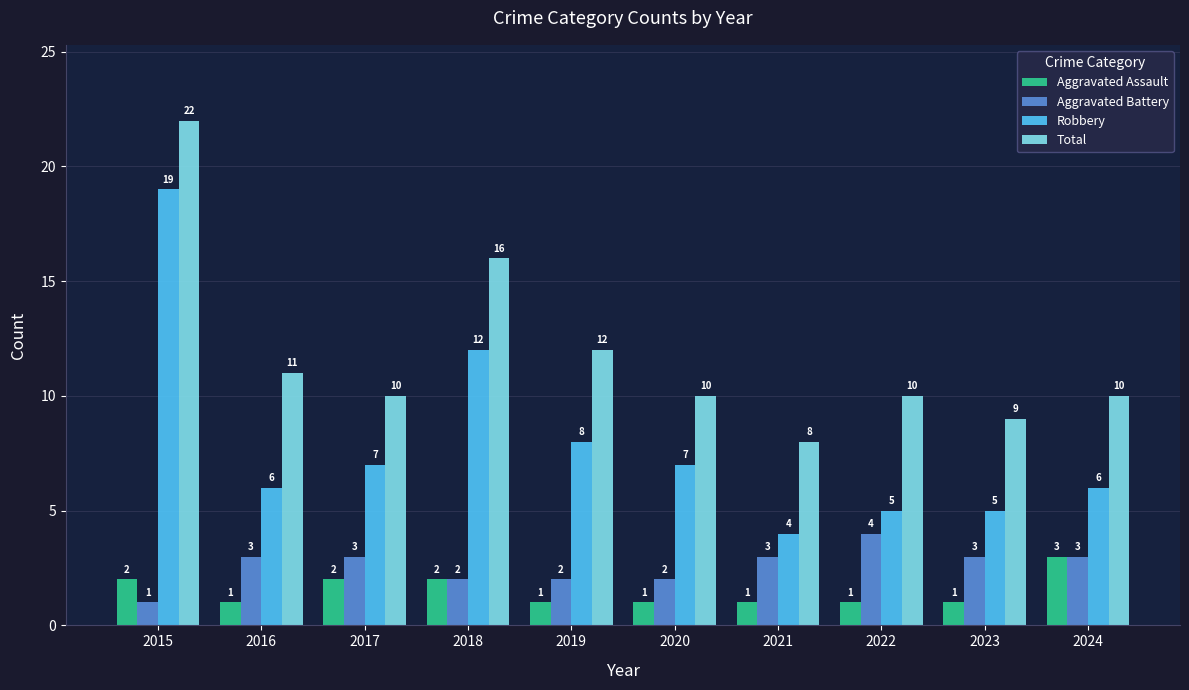

At how many categories does at least one series exceed 14?

2